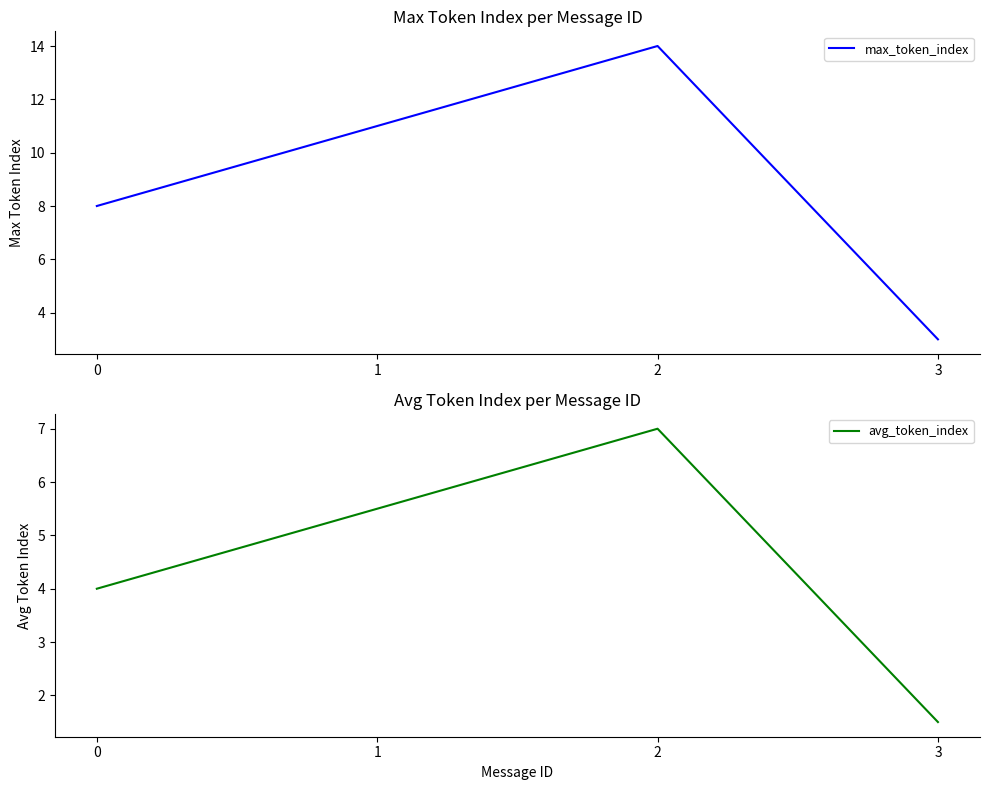

What is the sum of the max_token_index values at 0 and 1?

19